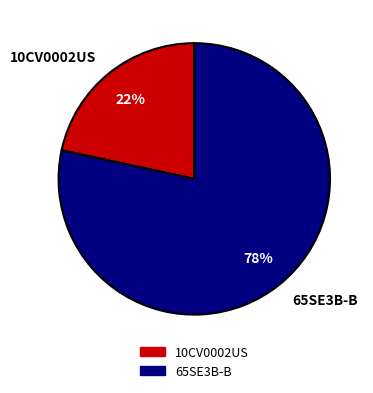

Between 65SE3B-B and 10CV0002US, which is larger?

65SE3B-B